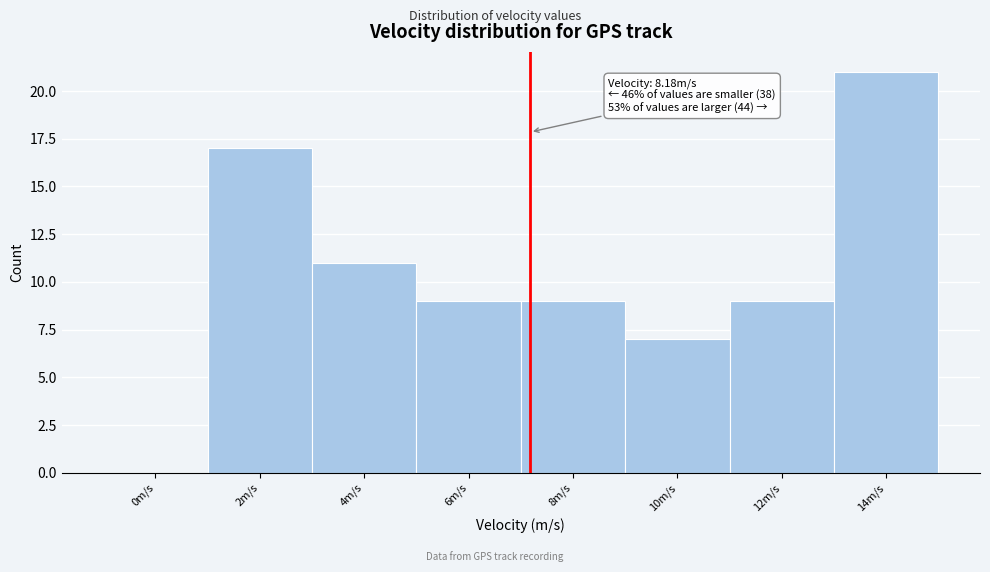

Reading right to left, what are all the values shown in this chart?

14m/s=21	12m/s=9	10m/s=7	8m/s=9	6m/s=9	4m/s=11	2m/s=17	0m/s=0